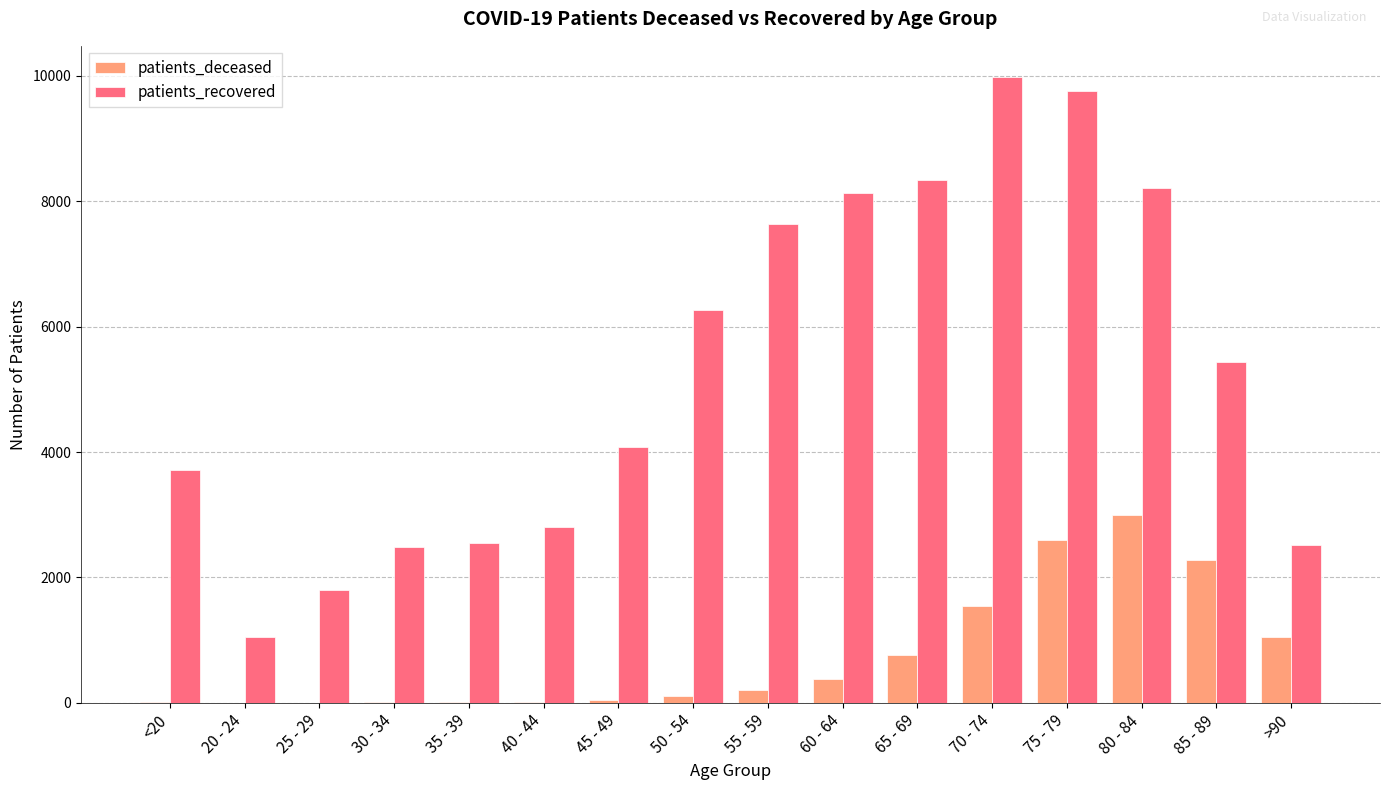

How many groups of bars are there?

16